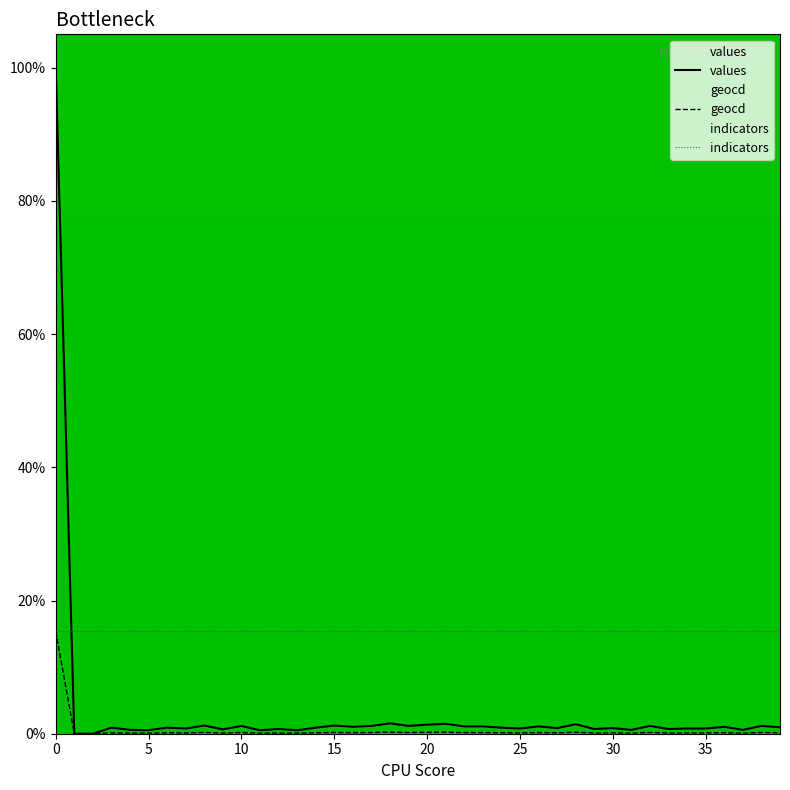

What is the label of the 11th point from the right?

29